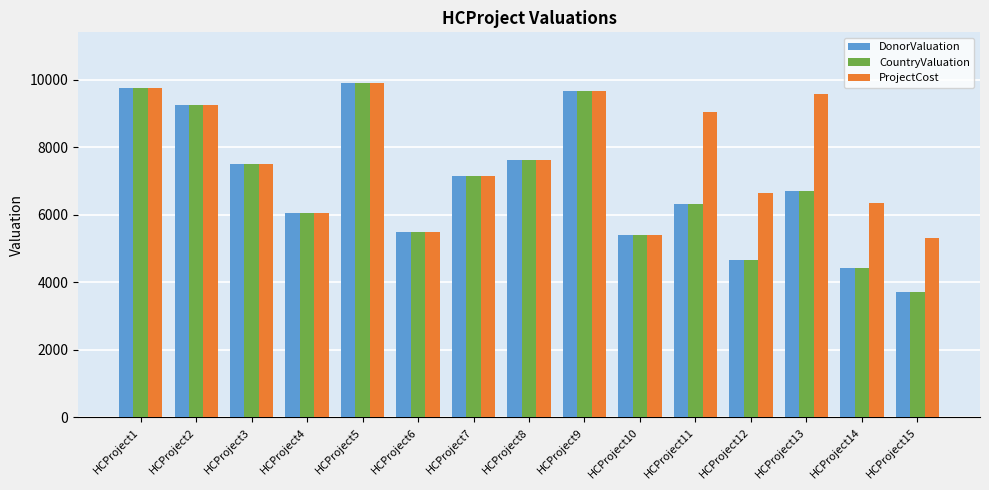

Reading right to left, extract all data points from this chart.

DonorValuation: HCProject15=3724	HCProject14=4440	HCProject13=6711	HCProject12=4660	HCProject11=6337	HCProject10=5409	HCProject9=9671	HCProject8=7613	HCProject7=7155	HCProject6=5485	HCProject5=9923	HCProject4=6066	HCProject3=7505	HCProject2=9263	HCProject1=9747
CountryValuation: HCProject15=3724	HCProject14=4440	HCProject13=6711	HCProject12=4660	HCProject11=6337	HCProject10=5409	HCProject9=9671	HCProject8=7613	HCProject7=7155	HCProject6=5485	HCProject5=9923	HCProject4=6066	HCProject3=7505	HCProject2=9263	HCProject1=9747
ProjectCost: HCProject15=5321	HCProject14=6344	HCProject13=9588	HCProject12=6658	HCProject11=9053	HCProject10=5409	HCProject9=9671	HCProject8=7613	HCProject7=7155	HCProject6=5485	HCProject5=9923	HCProject4=6066	HCProject3=7505	HCProject2=9263	HCProject1=9747